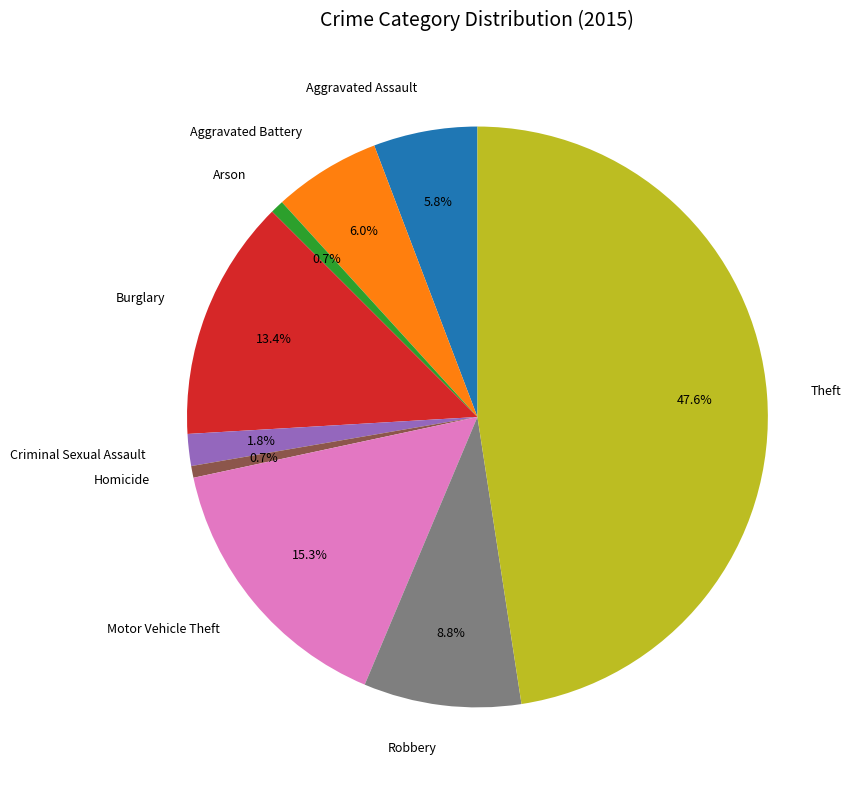

What percentage is the Robbery slice, to the nearest percent?

9%